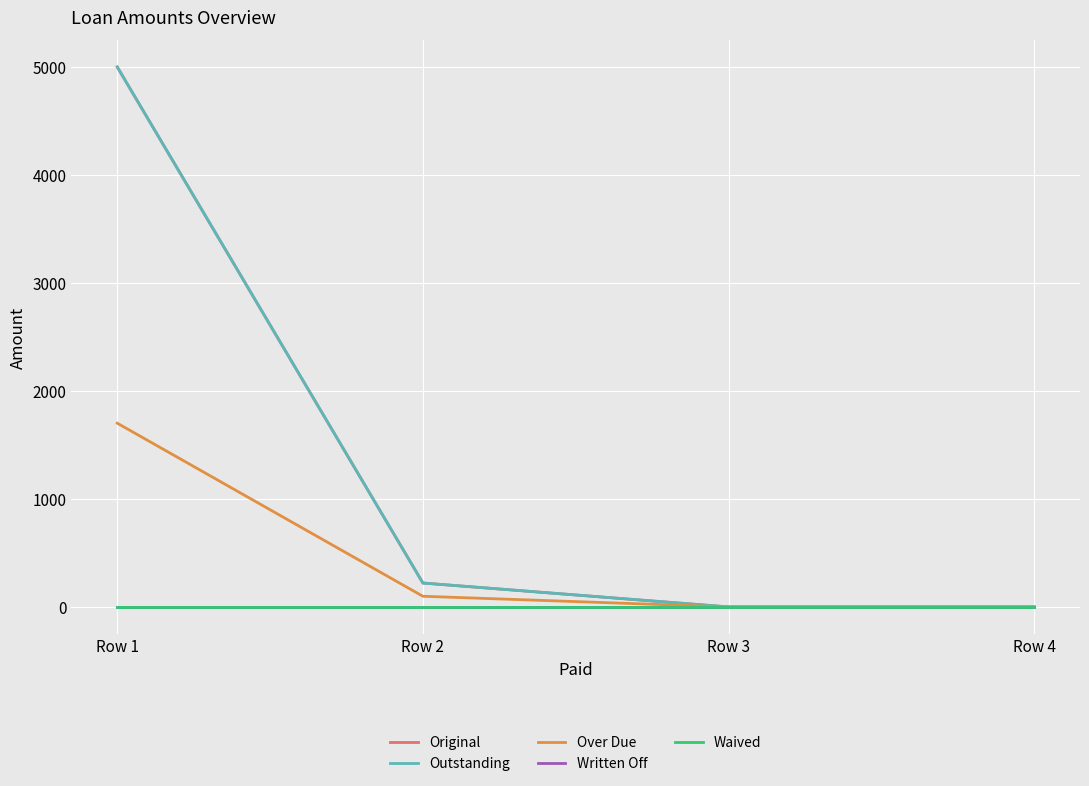

Which series has the largest total across all categories?

Original